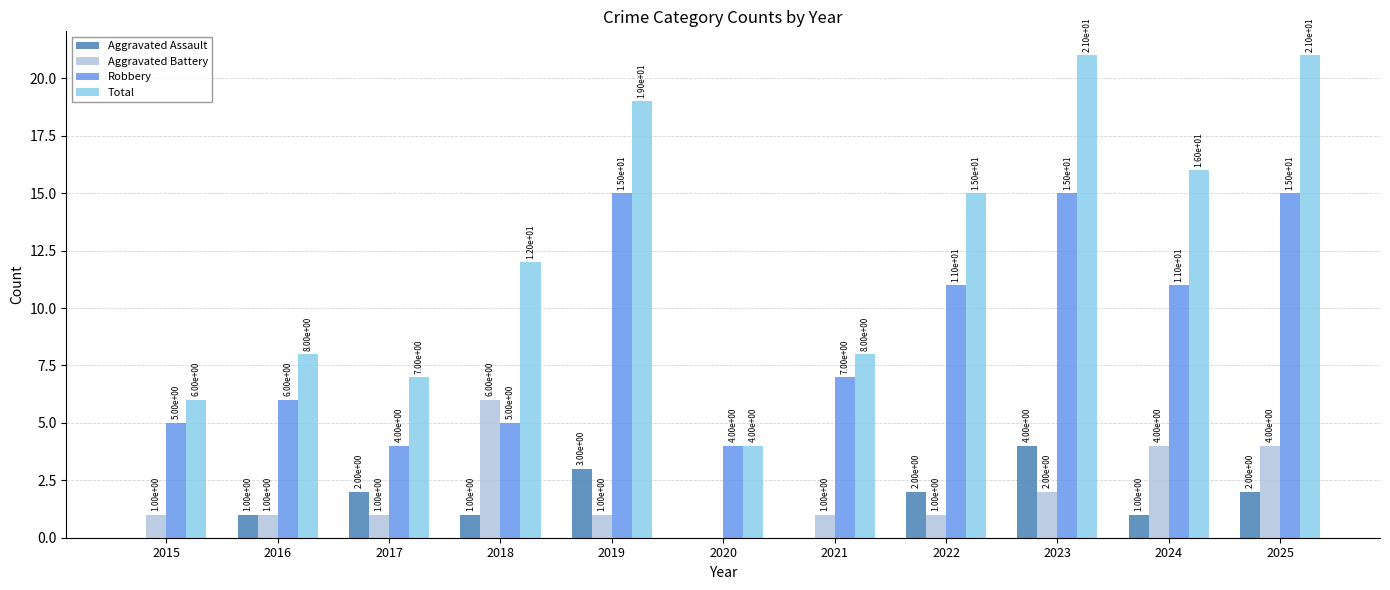

What is the average value of the Robbery series?

9